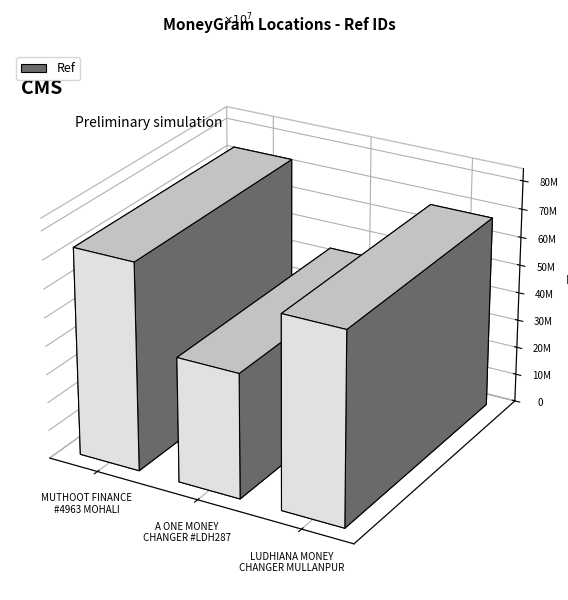

Which category has the highest value across all series?

MUTHOOT FINANCE LTD - #4963 - MOHALI - M